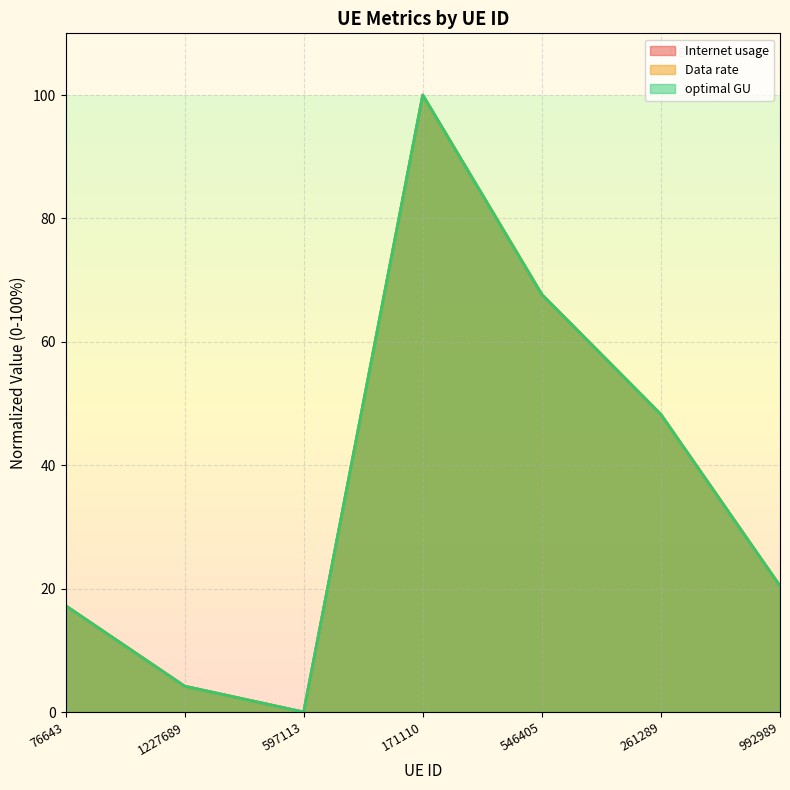

Reading left to right, transcribe all the data shown in this chart.

Internet usage: 76643=17.2	1227689=4.2	597113=0.0	171110=100.0	546405=67.7	261289=48.2	992989=20.4
Data rate: 76643=17.2	1227689=4.2	597113=0.0	171110=100.0	546405=67.7	261289=48.2	992989=20.4
optimal GU: 76643=17.2	1227689=4.2	597113=0.0	171110=100.0	546405=67.7	261289=48.2	992989=20.4